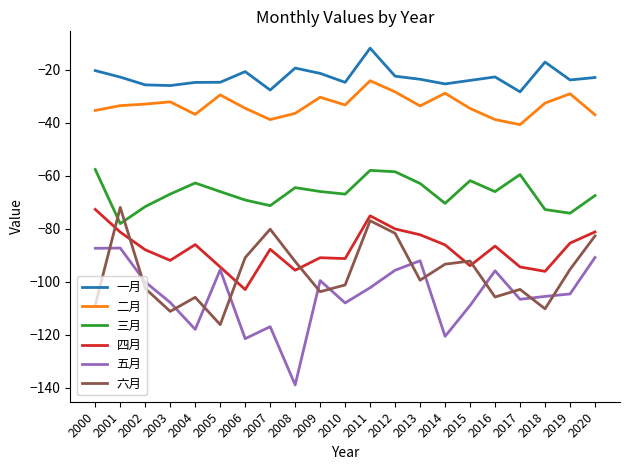

What are all the series names shown in the legend?

一月, 二月, 三月, 四月, 五月, 六月